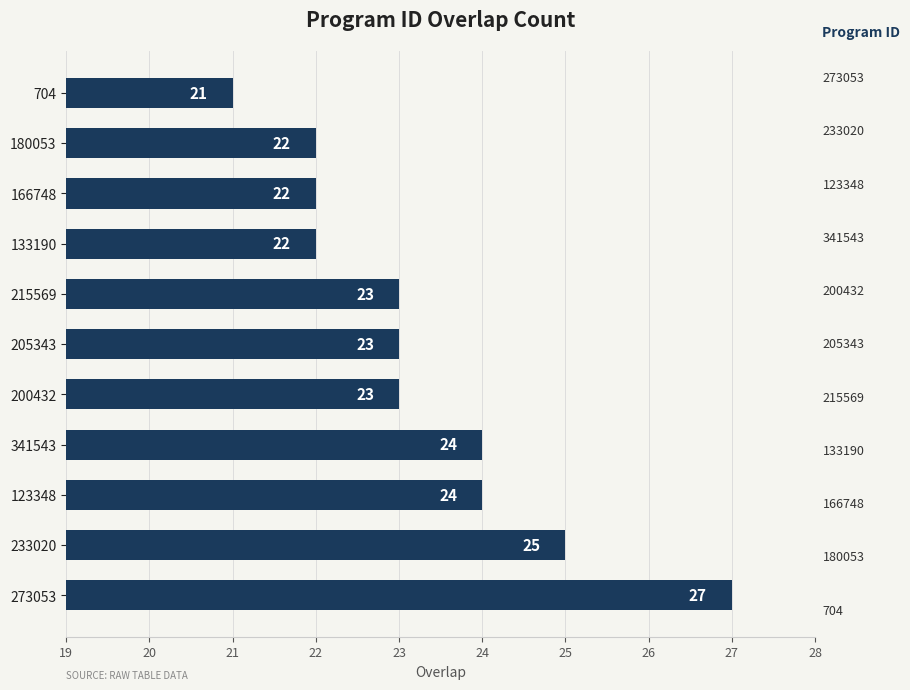

Approximately how many times larger is the value at 205343 compared to 233020?

0.9